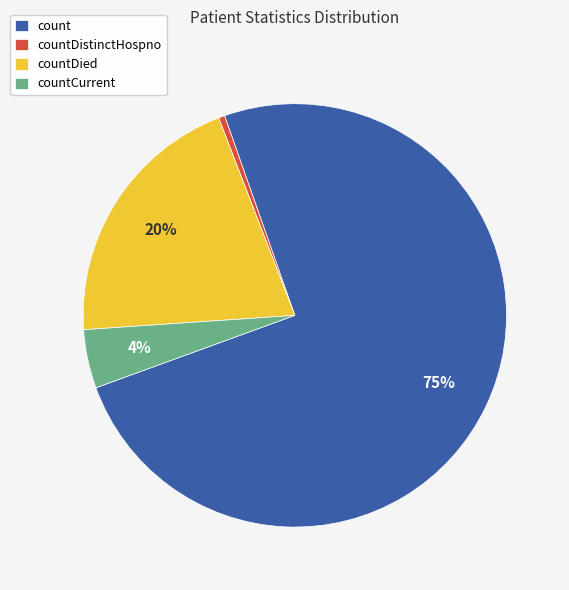

To the nearest percent, what is the average slice percentage?

25%